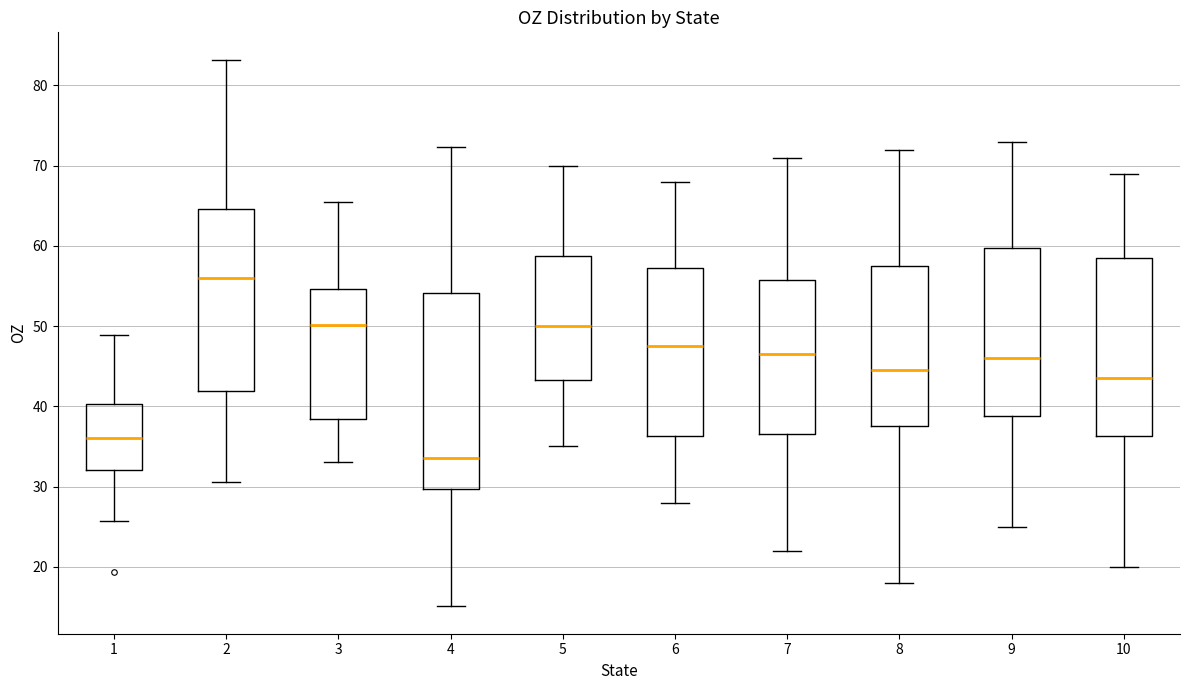

Comparing the boxes themselves (not the whiskers), which one is the tallest?

4